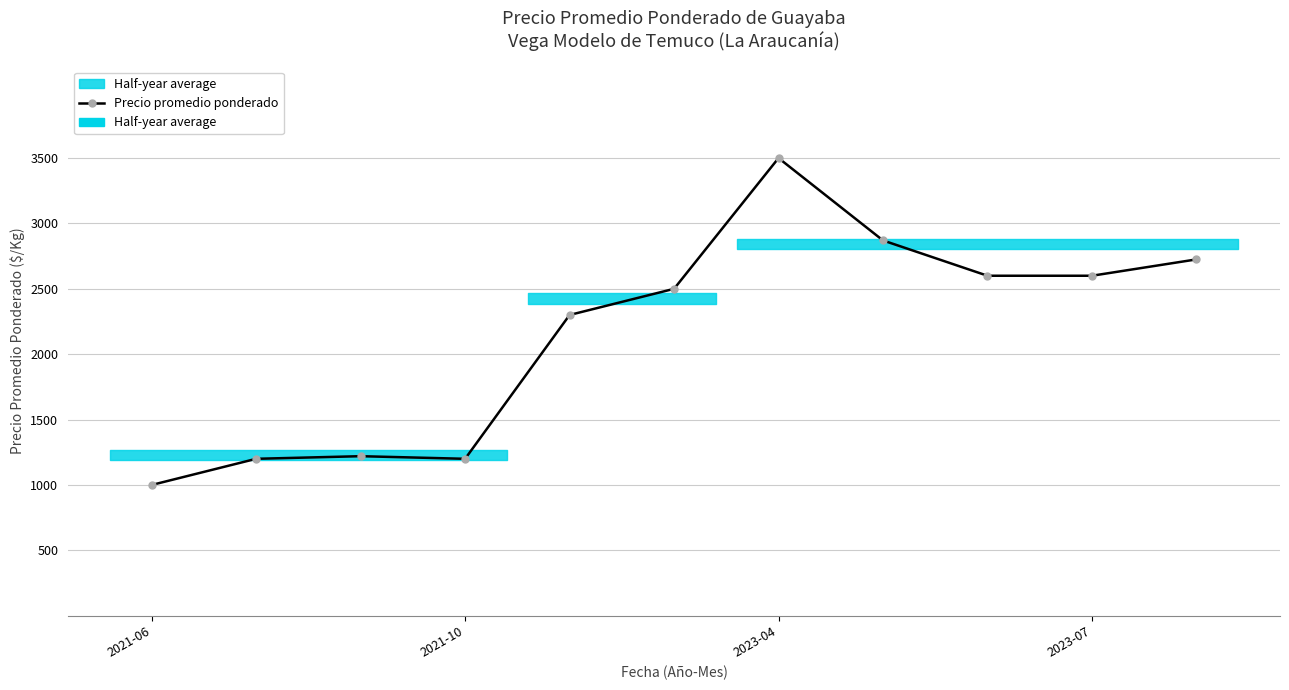

How many lines are shown in the chart?

1